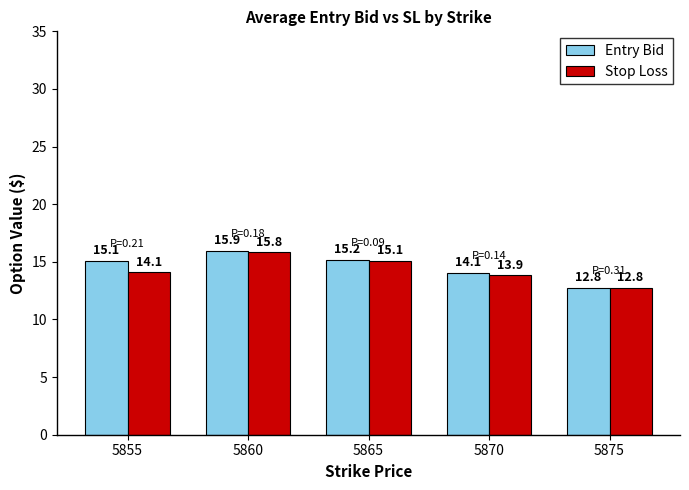

What is the smallest value displayed?

12.8